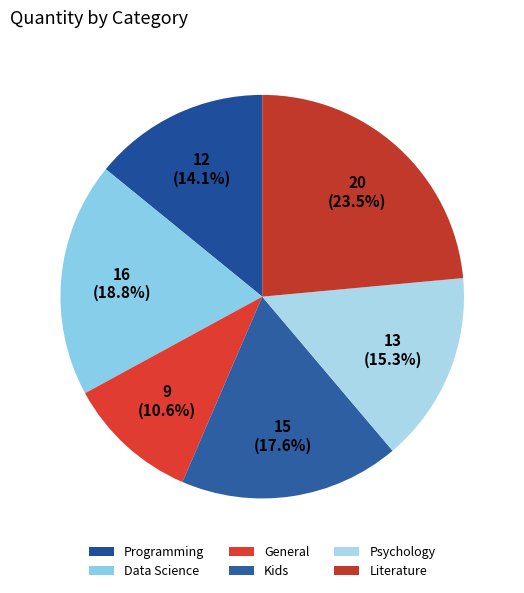

Is there any slice that represents more than half of the pie?

No